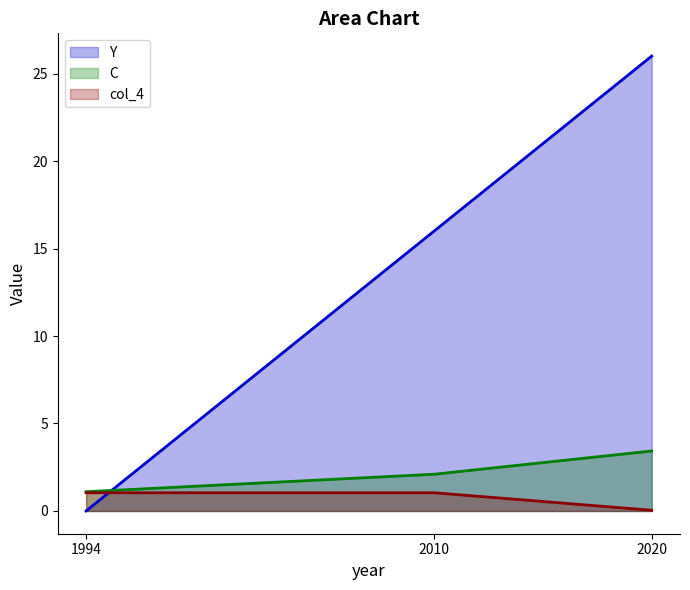

What is the difference between the maximum and minimum values in the C series?

2.3